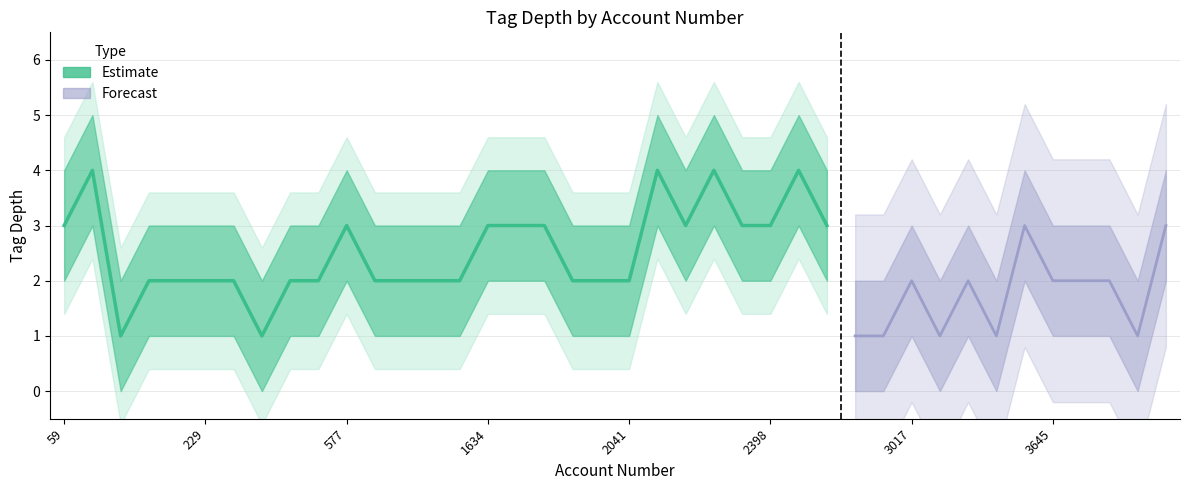

Rank the categories by tag_depth_lower value from lowest to highest.

2, 7, 28, 29, 31, 33, 38, 3, 4, 5, 6, 8, 9, 11, 12, 13, 14, 18, 19, 20, 30, 32, 35, 36, 37, 0, 10, 15, 16, 17, 22, 24, 25, 27, 34, 39, 1, 21, 23, 26